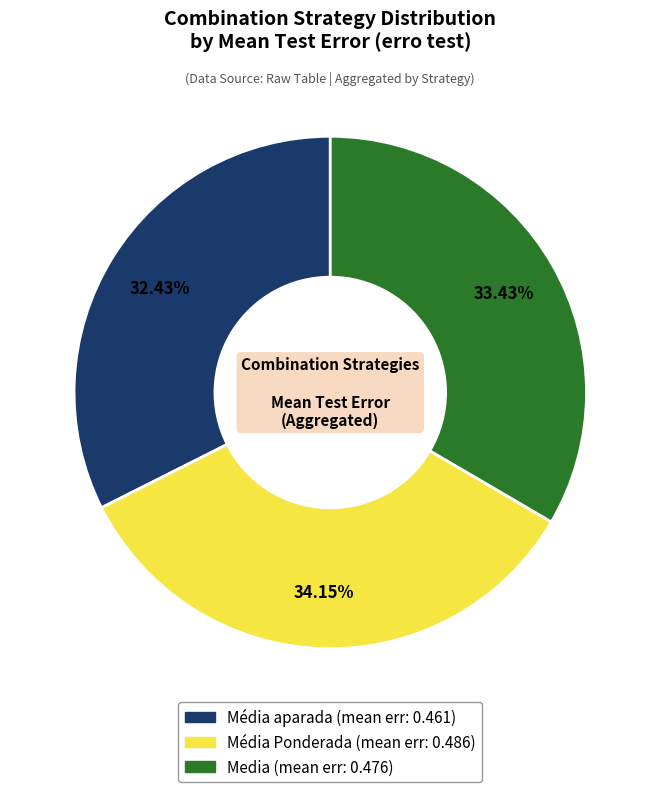

Is there any slice that represents more than half of the pie?

No